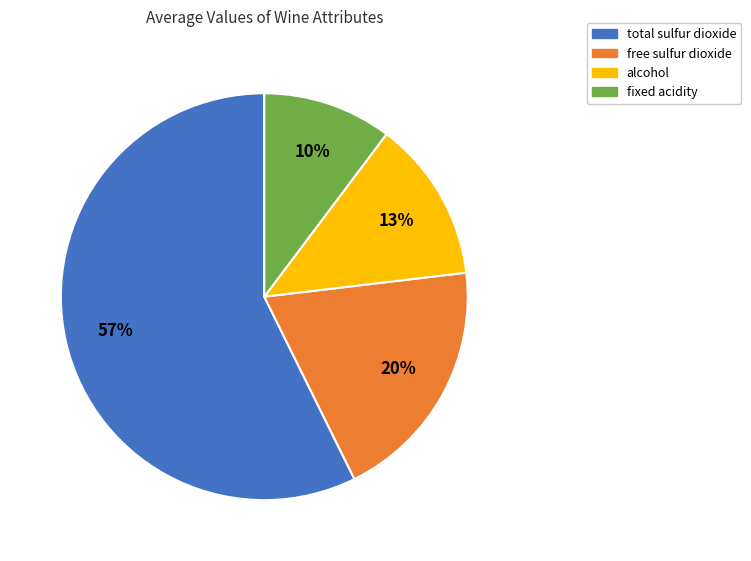

Does any single category account for the majority?

Yes